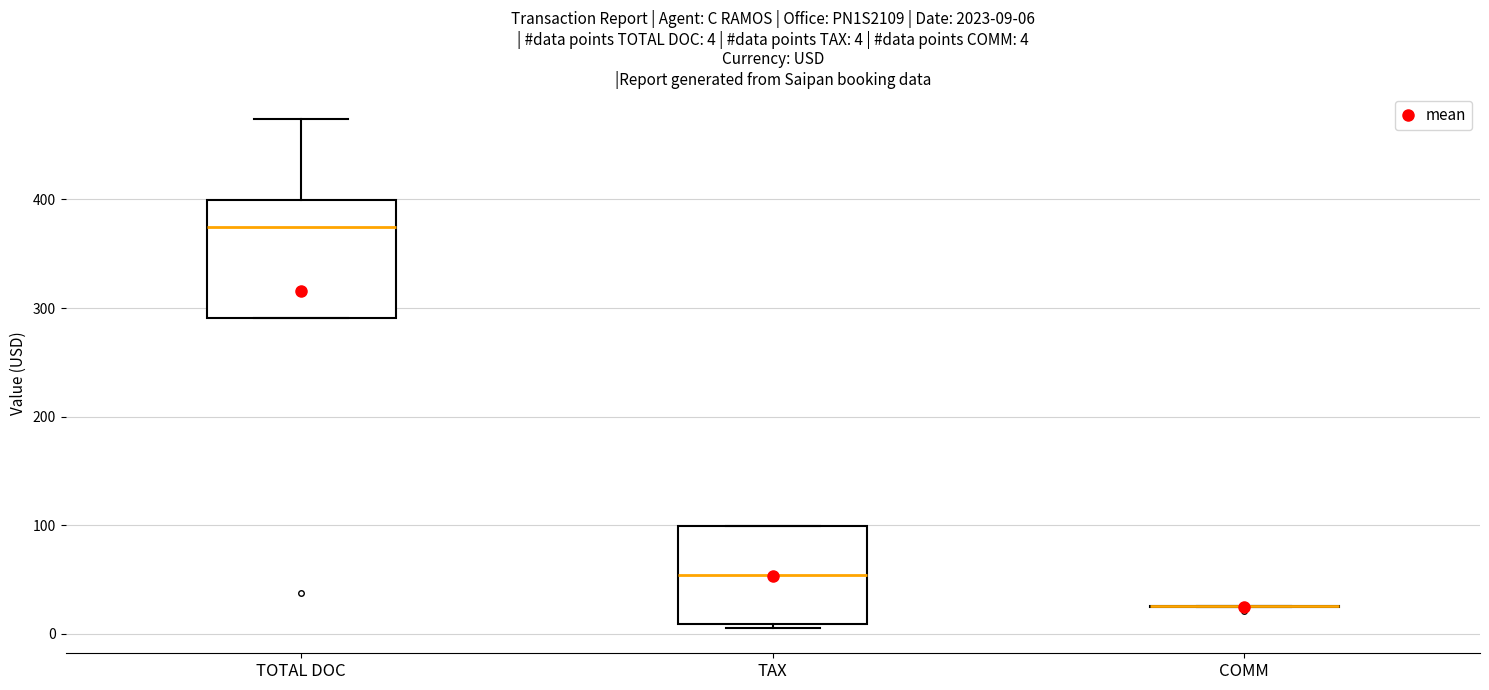

Comparing the boxes themselves (not the whiskers), which one is the tallest?

TOTAL DOC